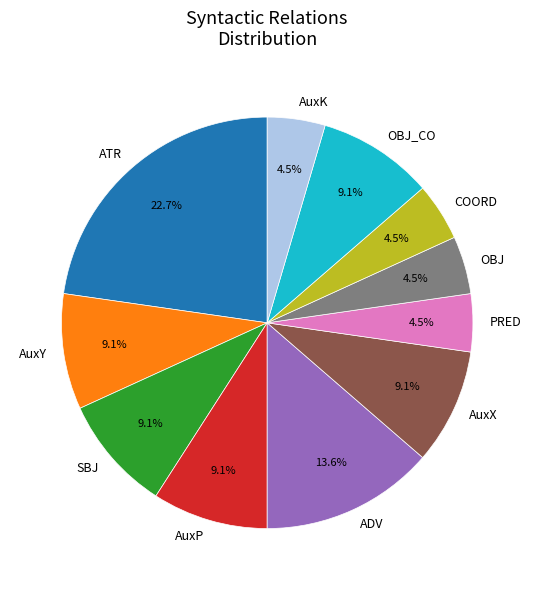

How many segments does this pie chart have?

11